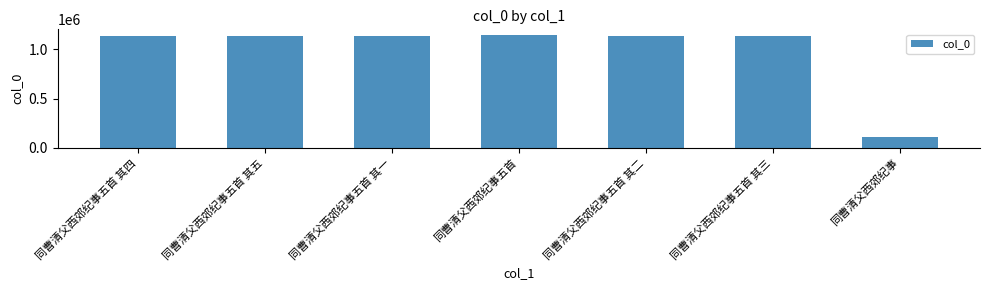

Which label corresponds to the smallest value in the chart?

同曹清父西郊纪事